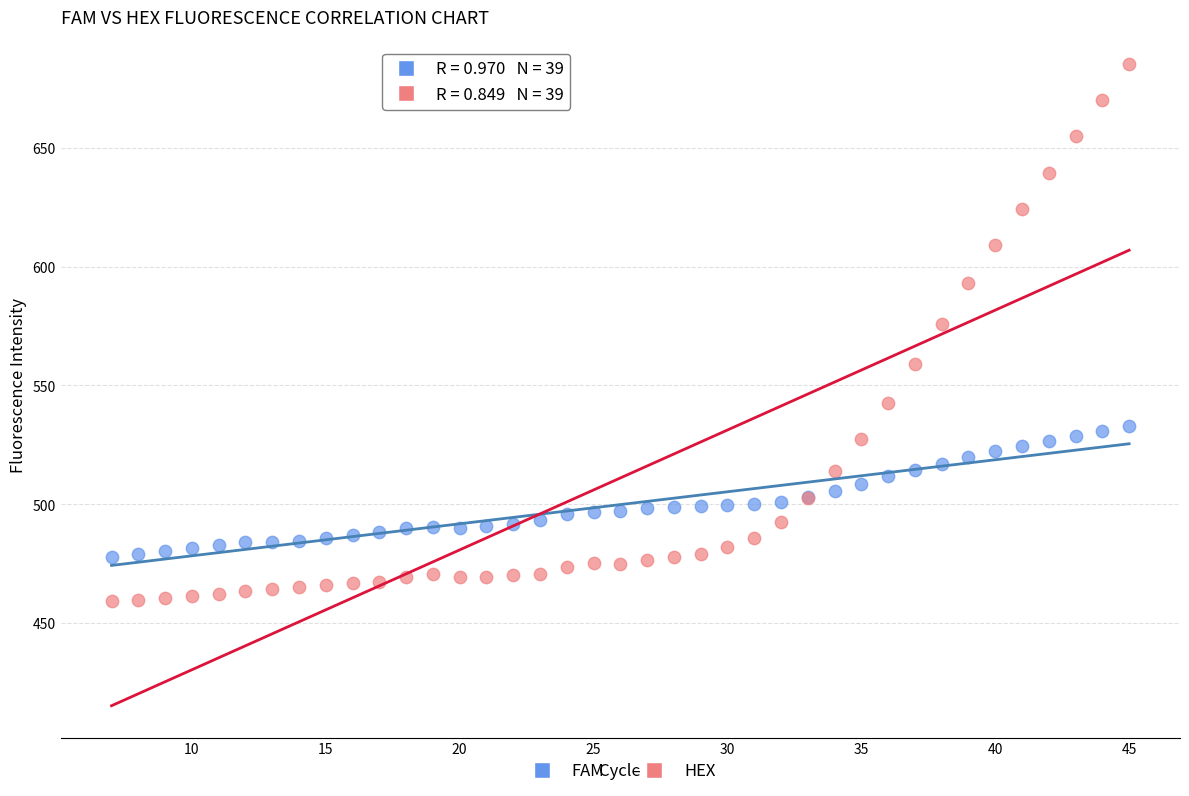

Across all series, what Y value is closest to 572?

575.9